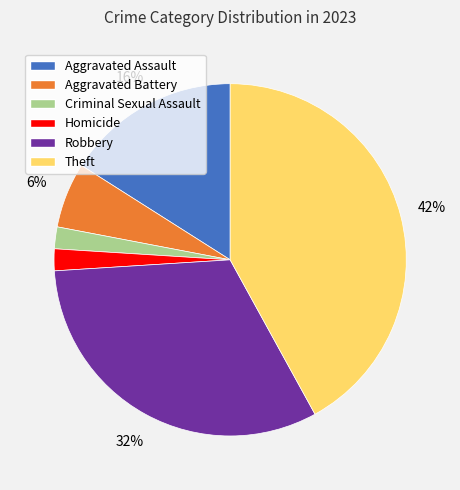

Which slice is the largest?

Theft